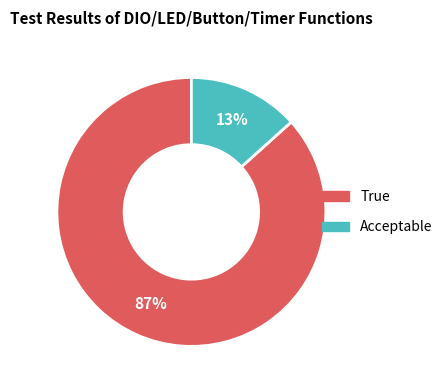

To the nearest percent, what is the average slice percentage?

50%